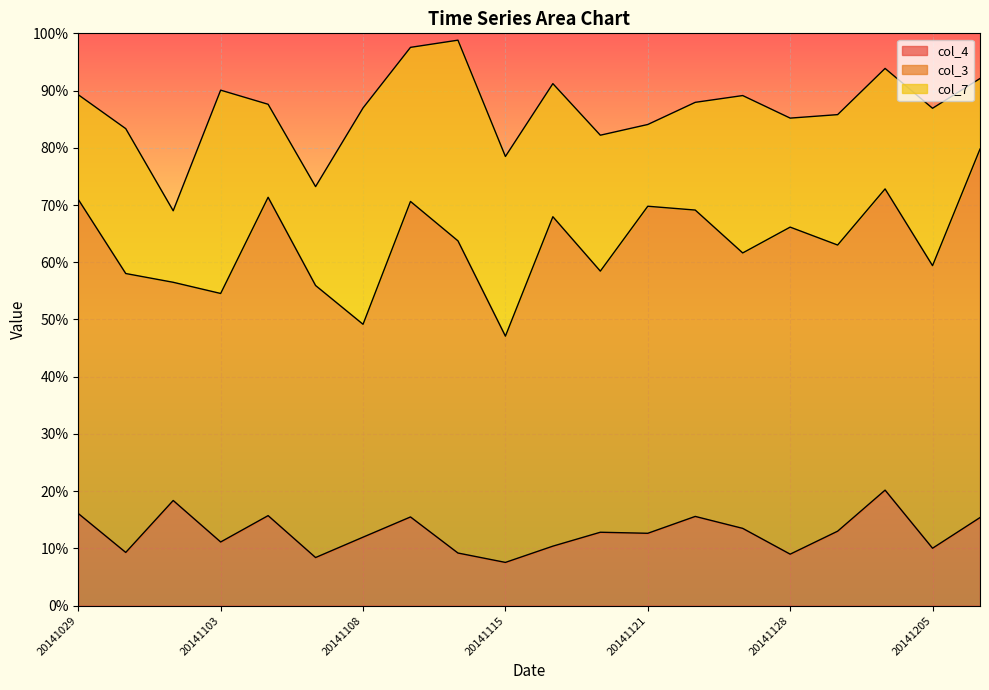

How many interior local peaks does the col_7 series have?

8